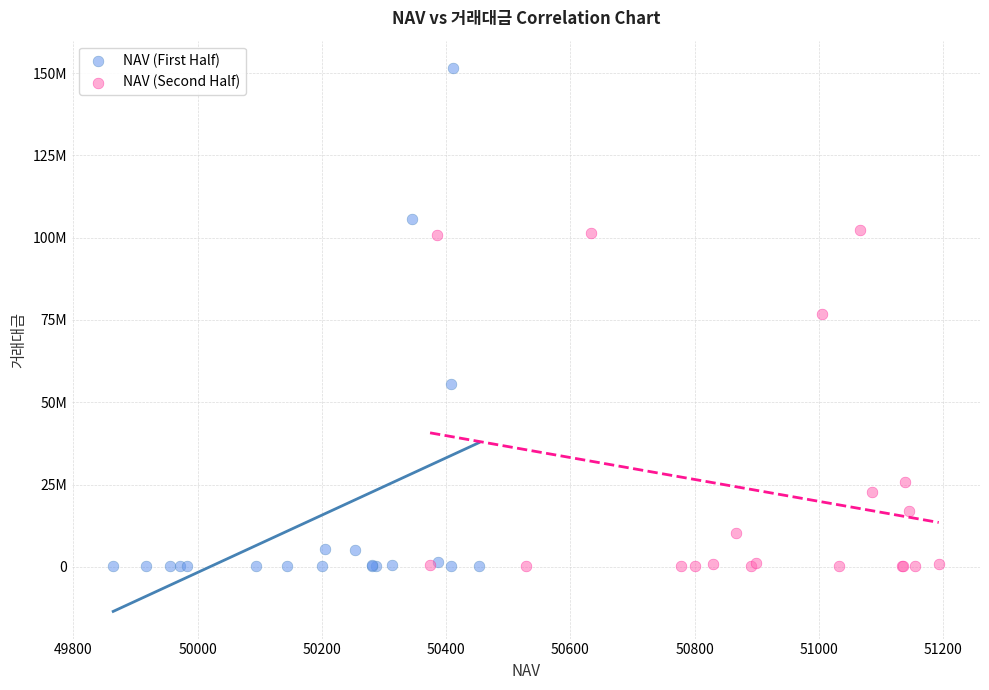

What are all the series names shown in the legend?

NAV (First Half), NAV (Second Half)